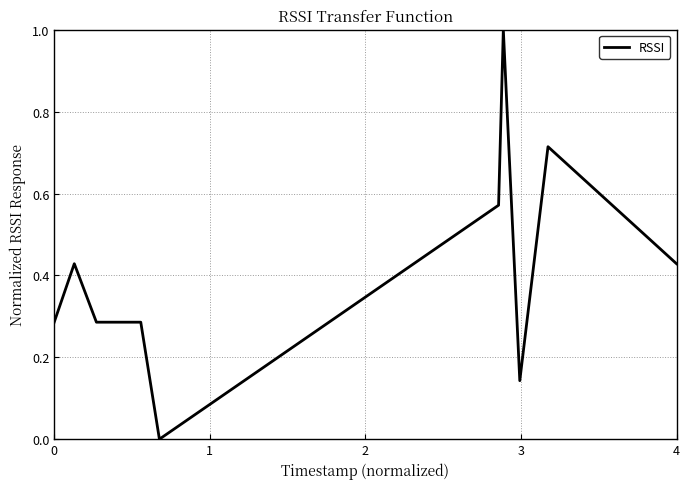

What is the maximum value shown in the chart?

1.0